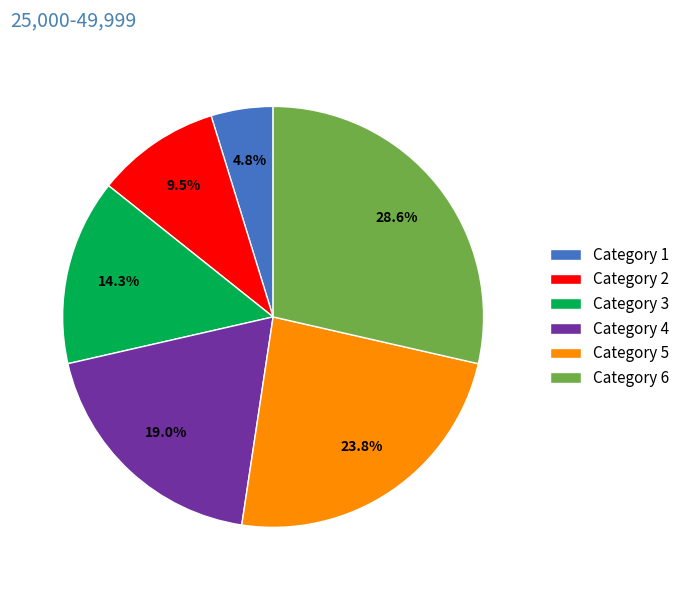

To the nearest percent, what is the average slice percentage?

17%